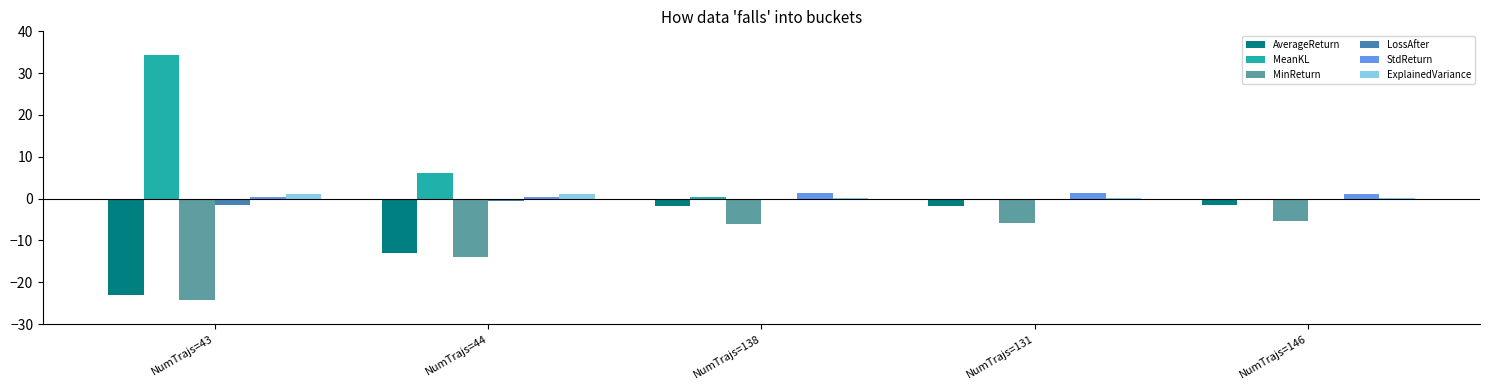

Which series has the largest total across all categories?

MeanKL